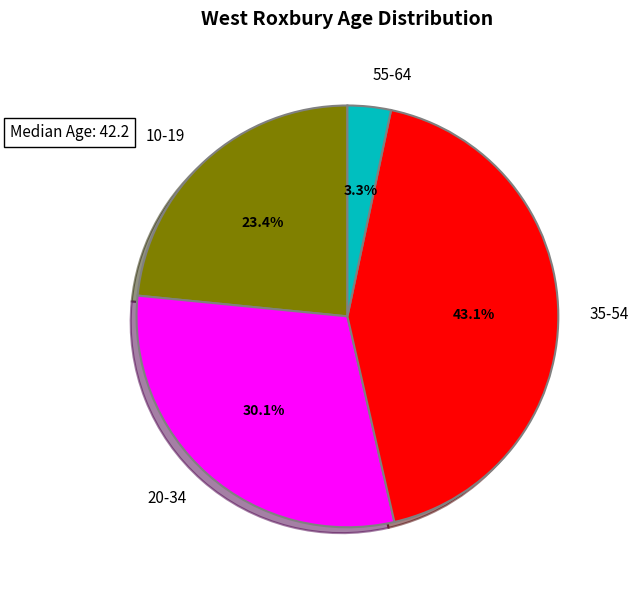

Is there any slice that represents more than half of the pie?

No